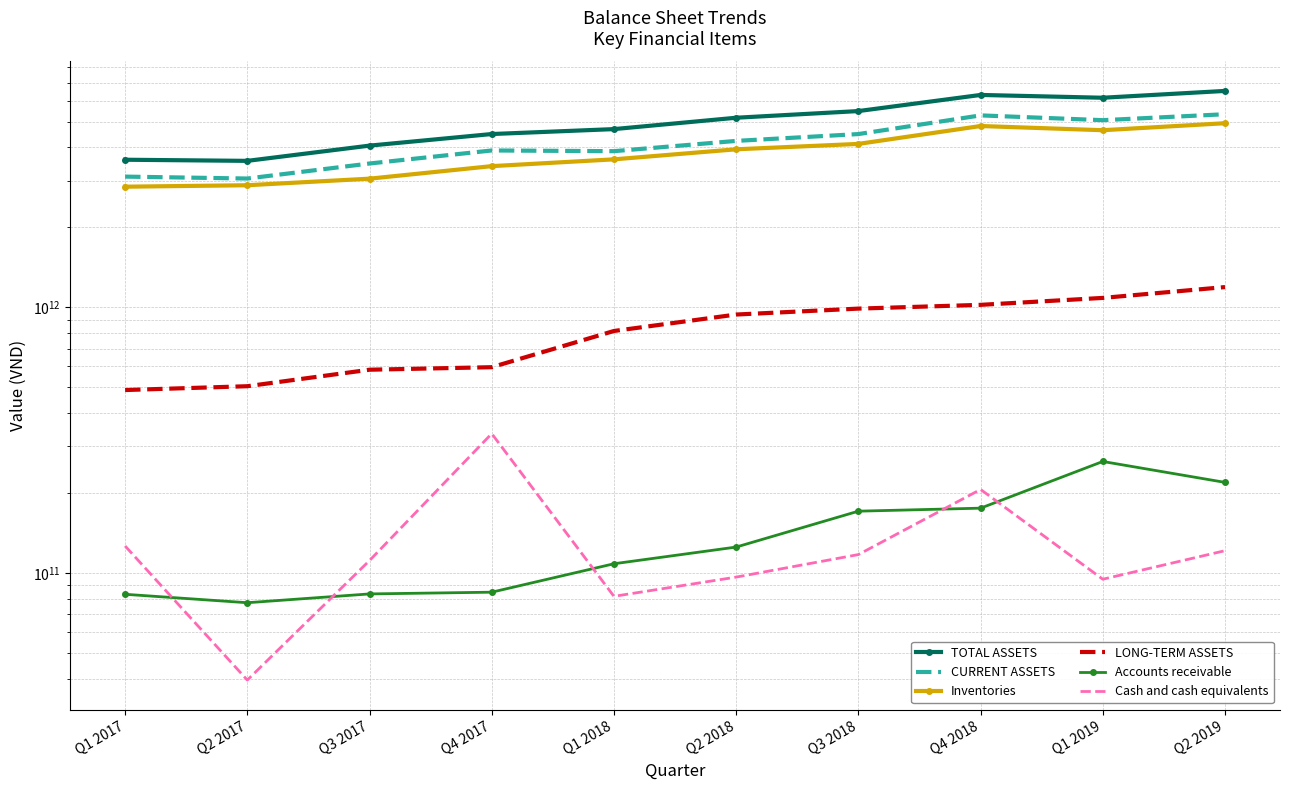

The Inventories series shows 4934047011207 at Q2 2019. True or false?

True